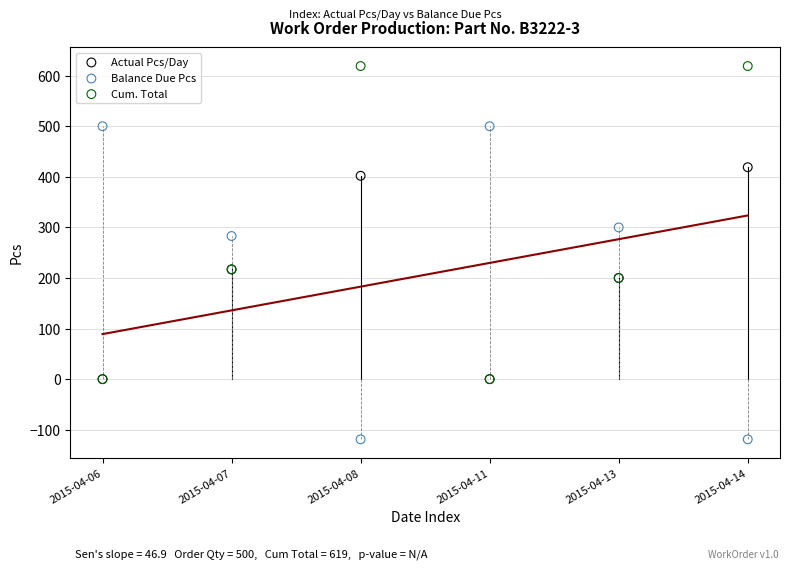

Which series reaches the minimum Y coordinate?

Balance Due Pcs